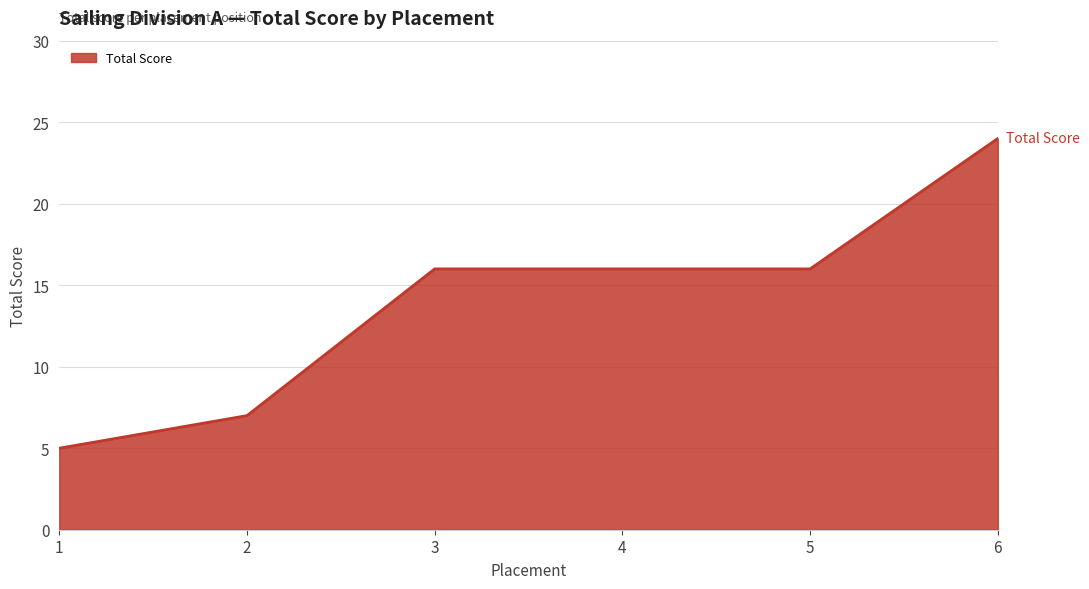

Reading left to right, transcribe all the data shown in this chart.

5	7	16	16	16	24